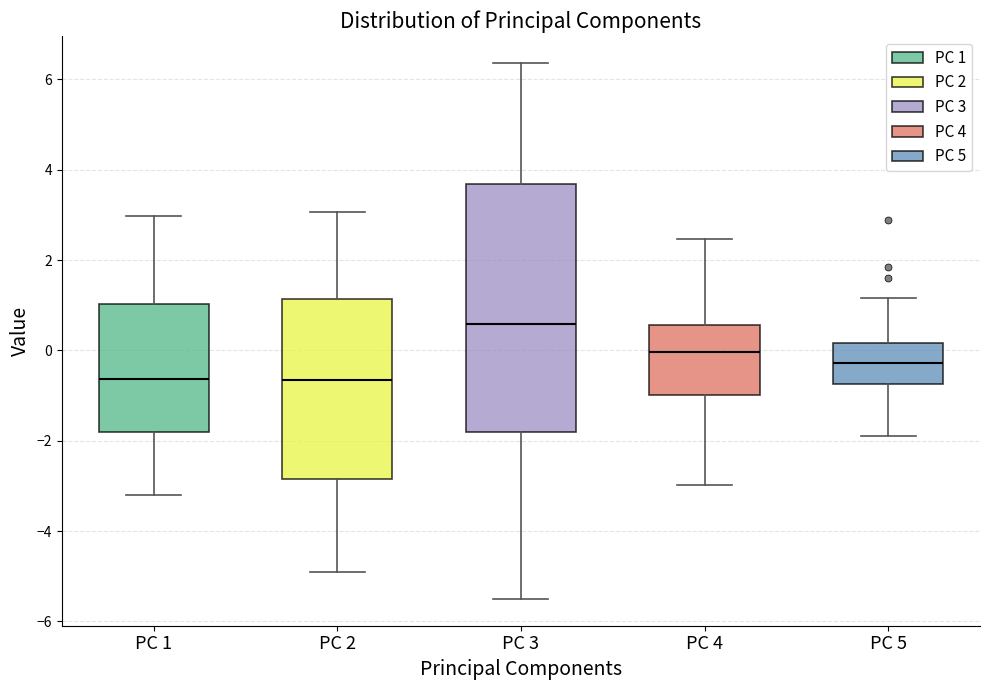

Reading left to right, transcribe this box plot: for each box, give where its median line is, the range the box spans, and where its two whiskers end, as read against the y-axis. The values are not printed on the chart, so give them approximately, as read against the axis.

PC 1: median -0.6, box -1.8 to 1.0, whiskers -3.2 to 3.0
PC 2: median -0.6, box -2.8 to 1.2, whiskers -5.0 to 3.0
PC 3: median 0.6, box -1.8 to 3.6, whiskers -5.6 to 6.4
PC 4: median 0.0, box -1.0 to 0.6, whiskers -3.0 to 2.4
PC 5: median -0.2, box -0.8 to 0.2, whiskers -1.8 to 1.2